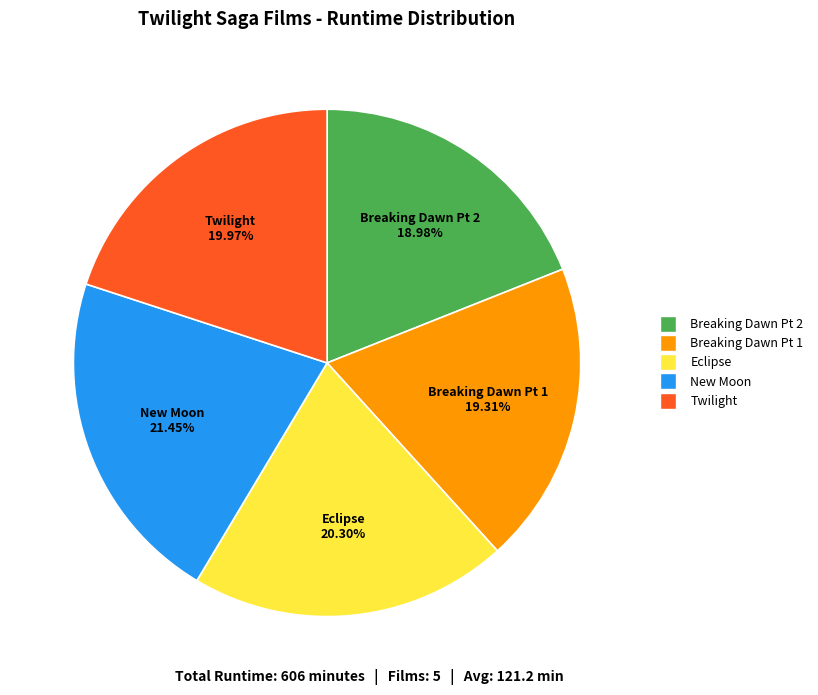

Does any single category account for the majority?

No